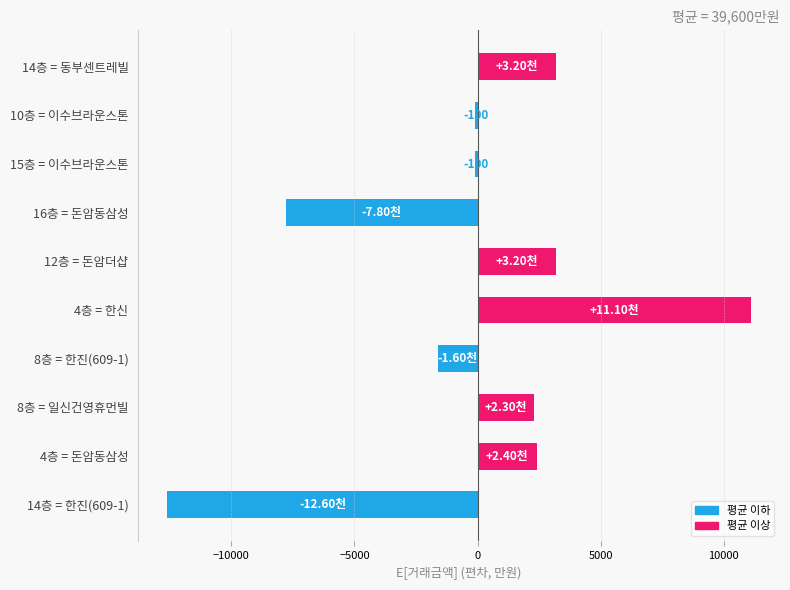

What is the change in value from 14층 = 한진(609-1) to 4층 = 한신?

+23700